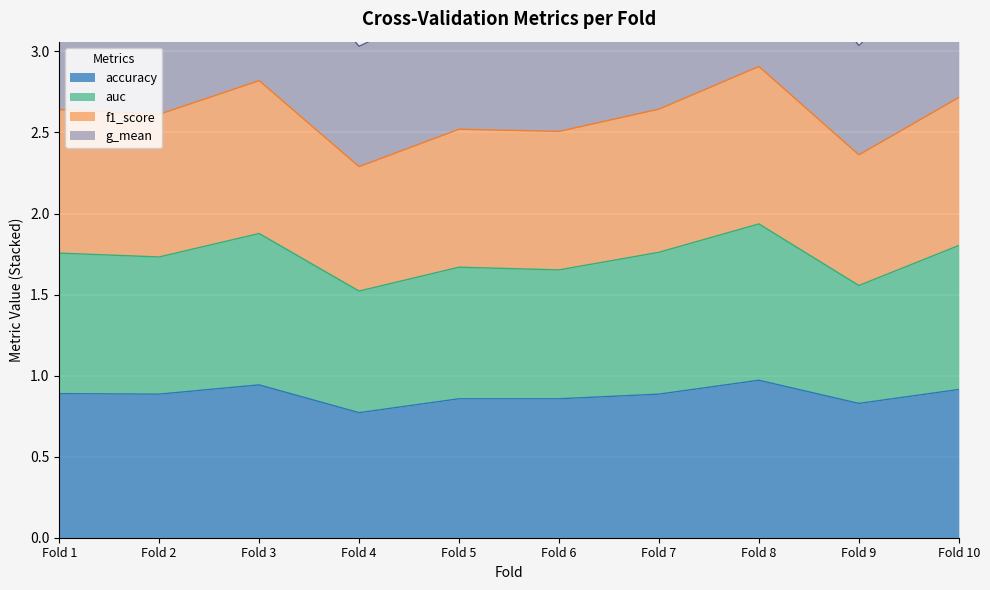

True or false: accuracy has more than 0 interior local peaks.

True